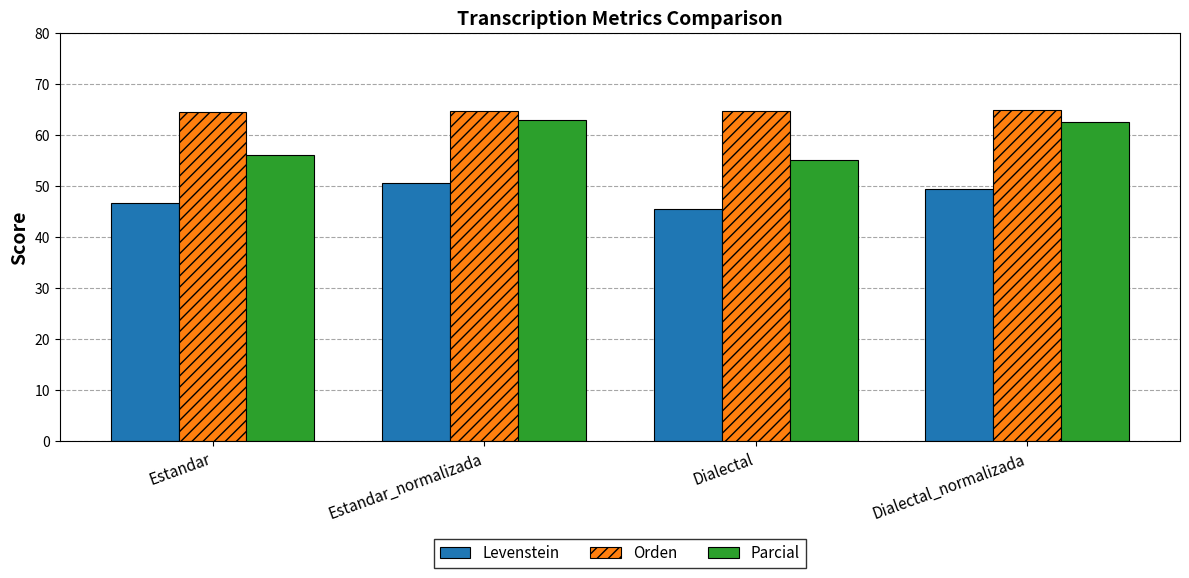

Rank the series by their average value, from highest to lowest.

Orden, Parcial, Levenstein